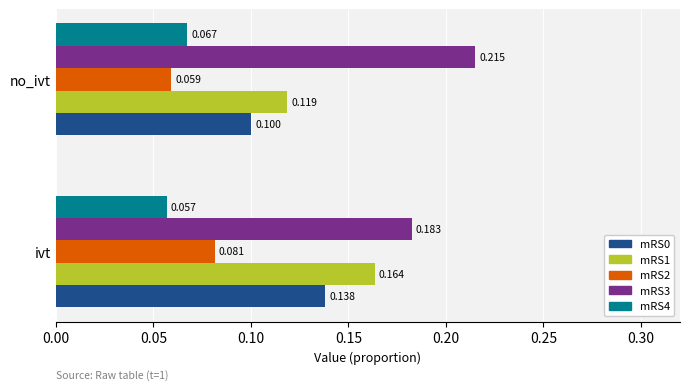

List the labels in order of mRS2 value, largest first.

ivt, no_ivt